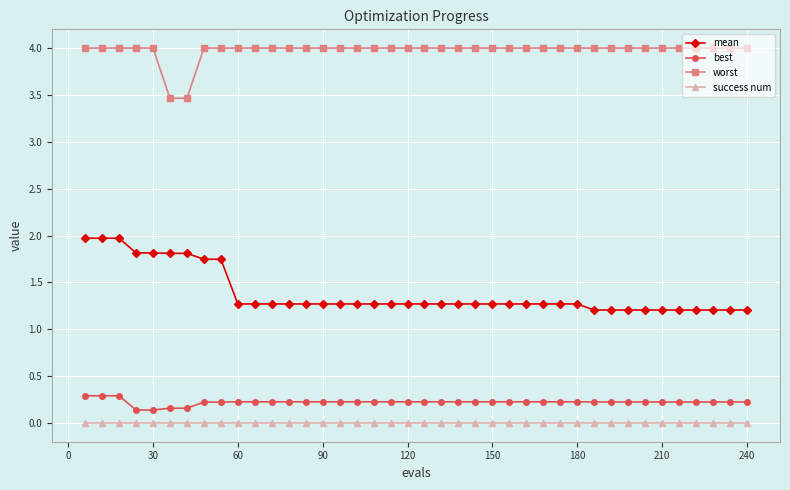

How many lines are shown in the chart?

4